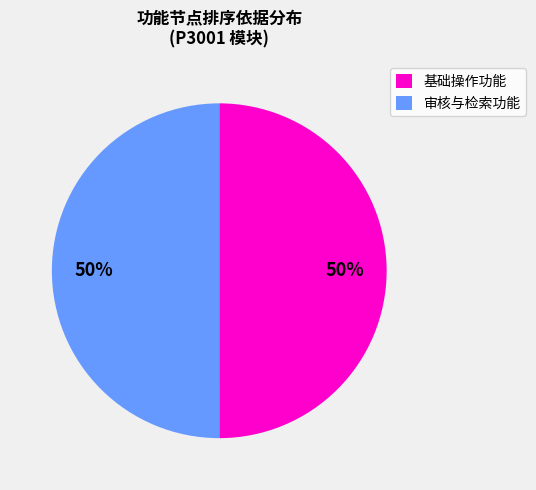

Is it true that 基础操作功能 is 43% of the pie?

False